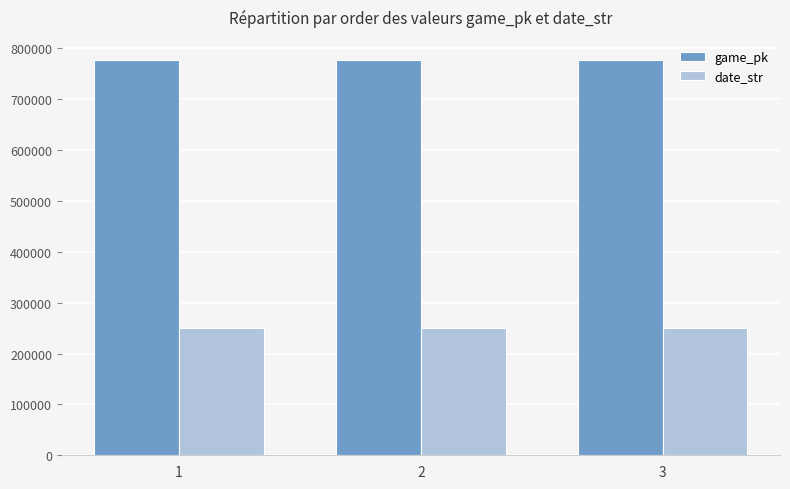

What is the sum of the game_pk values at 3 and 1?

1555448